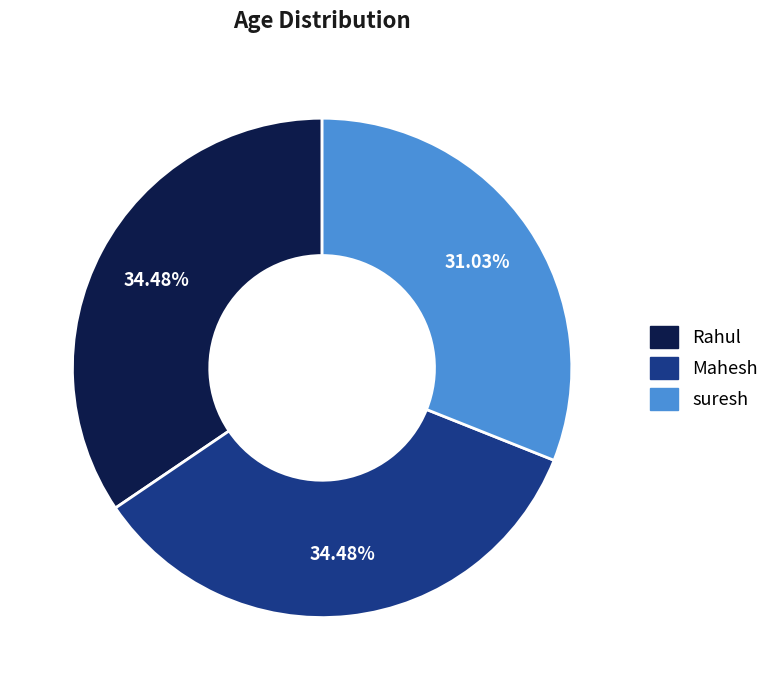

Do Mahesh and suresh together represent more than half of the pie?

Yes